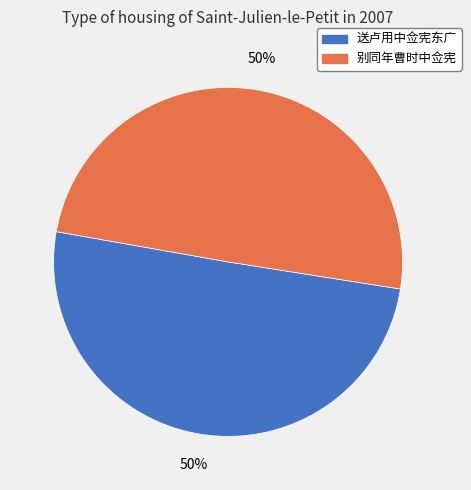

To the nearest percent, what percentage of the pie is 别同年曹时中佥宪?

50%